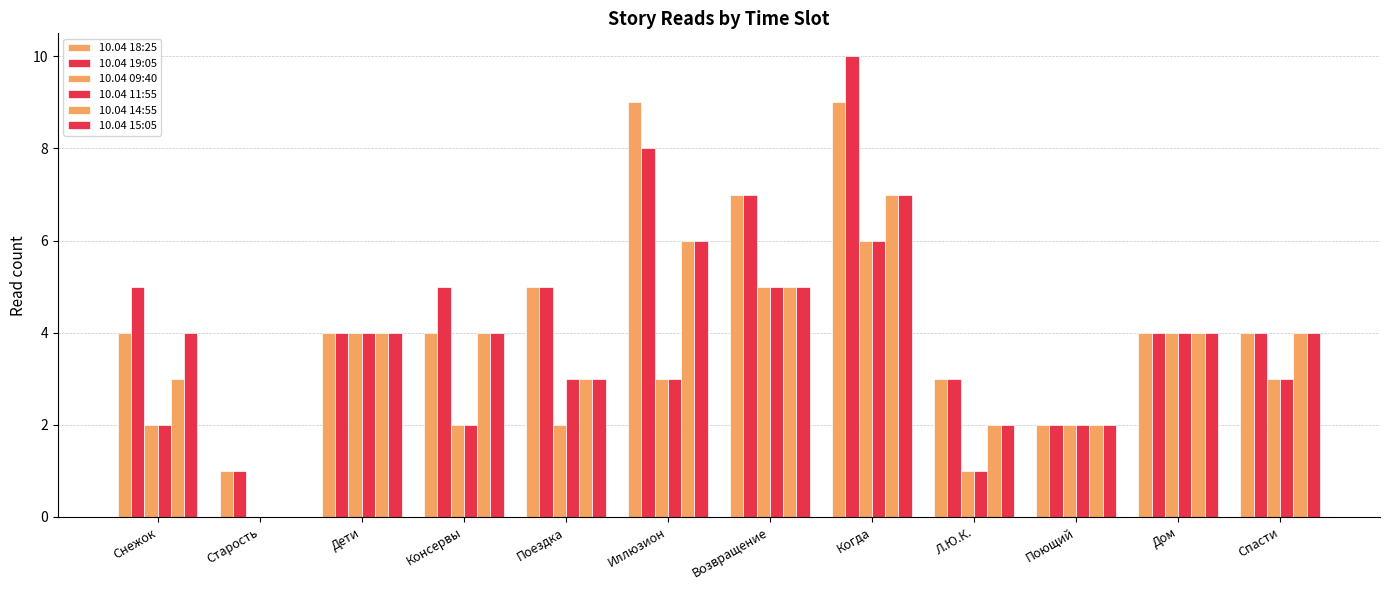

Are the bars grouped side by side (vs. stacked)?

Yes